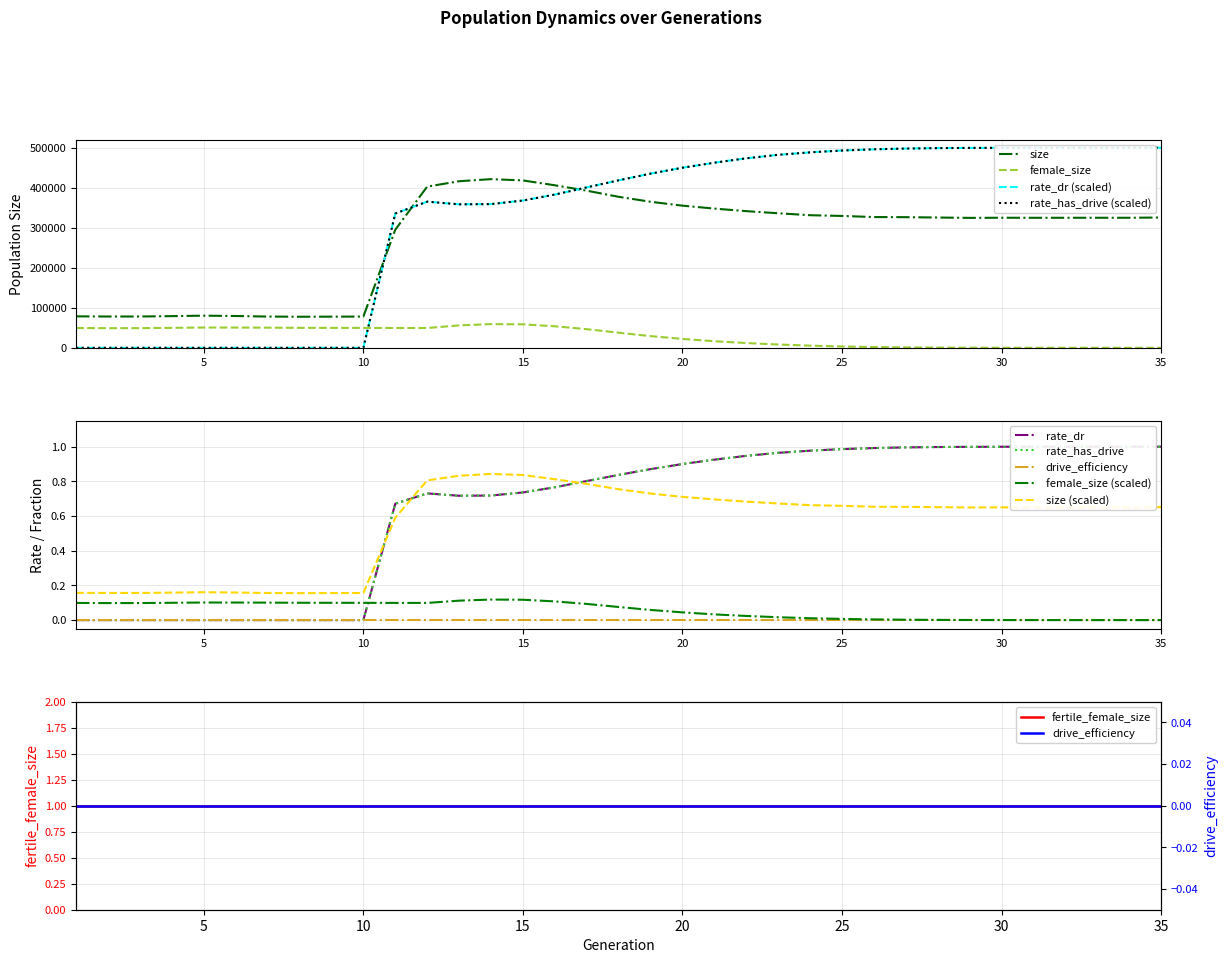

At which category does rate_dr reach its first local valley?

13